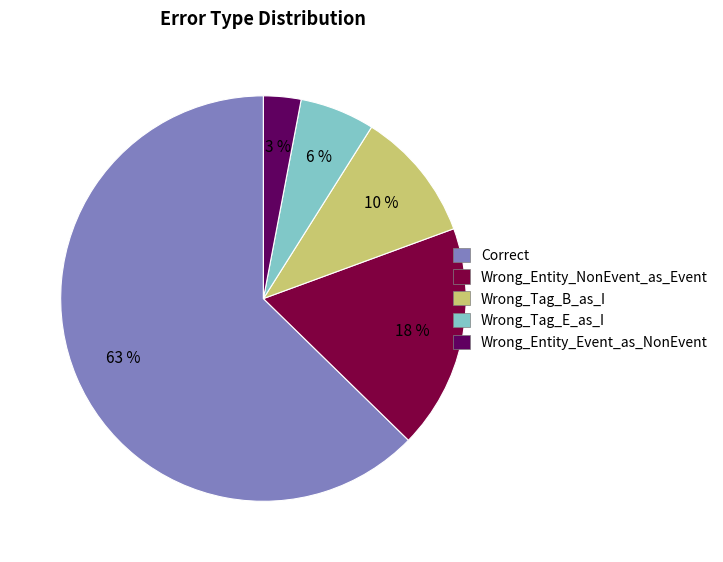

Is there any slice that represents more than half of the pie?

Yes